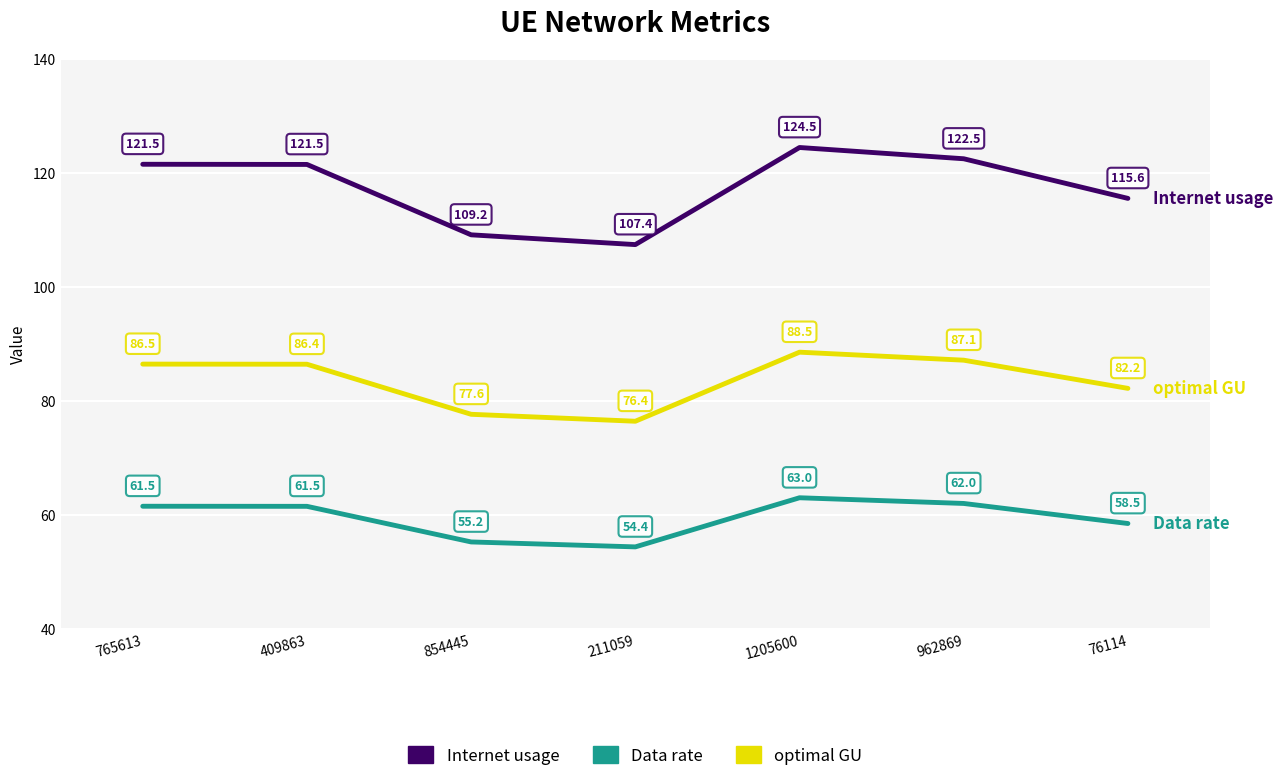

True or false: optimal GU and Data rate intersect in this chart.

False